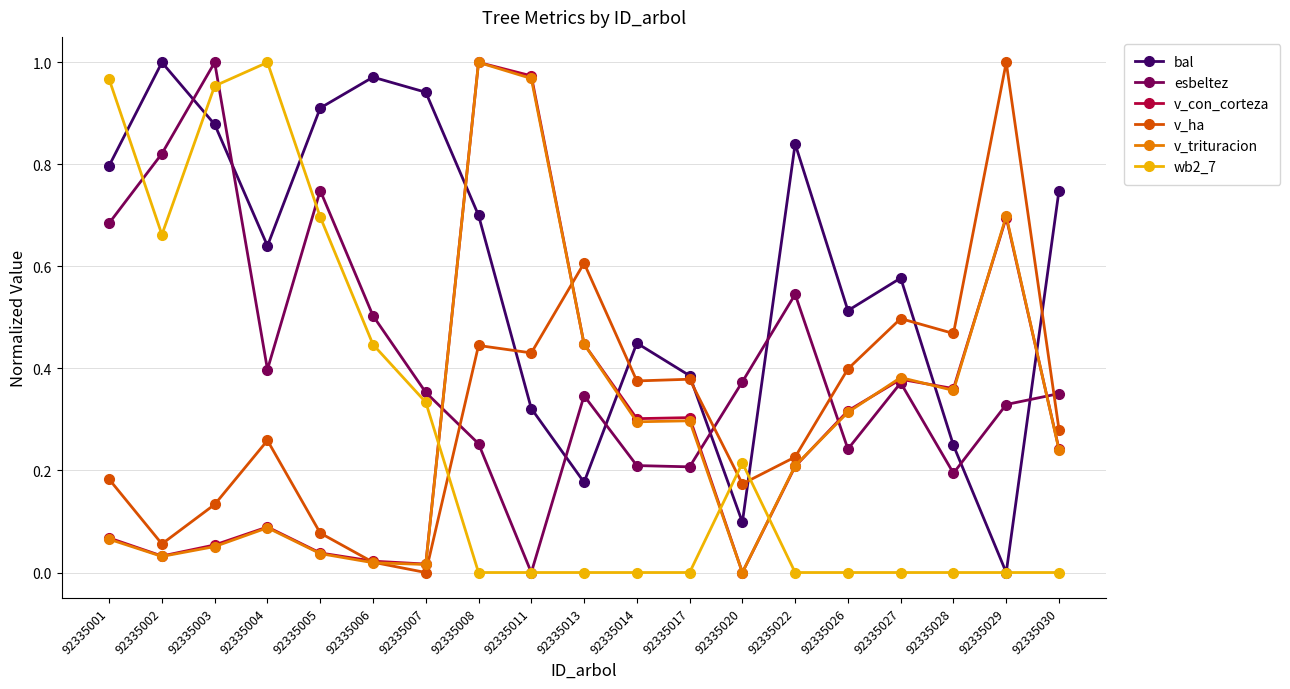

Is it true that wb2_7 equals 1.6 at 92335001?

False